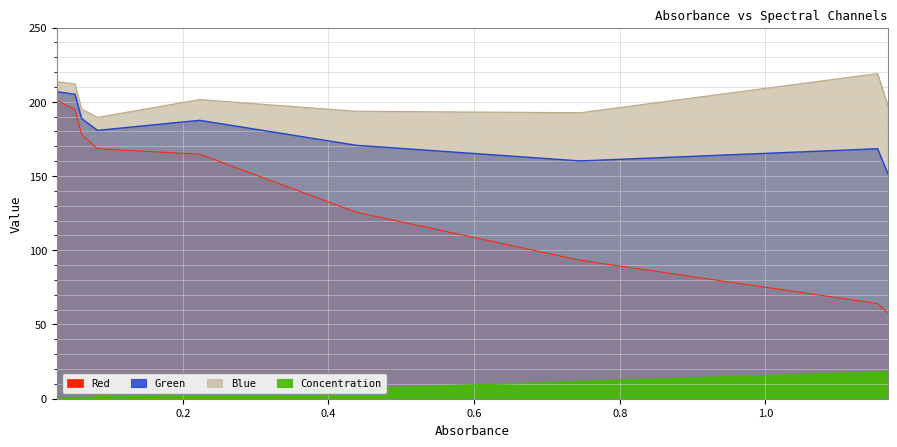

What is the difference between the Blue values at 0.052 and 0.438?

18.4